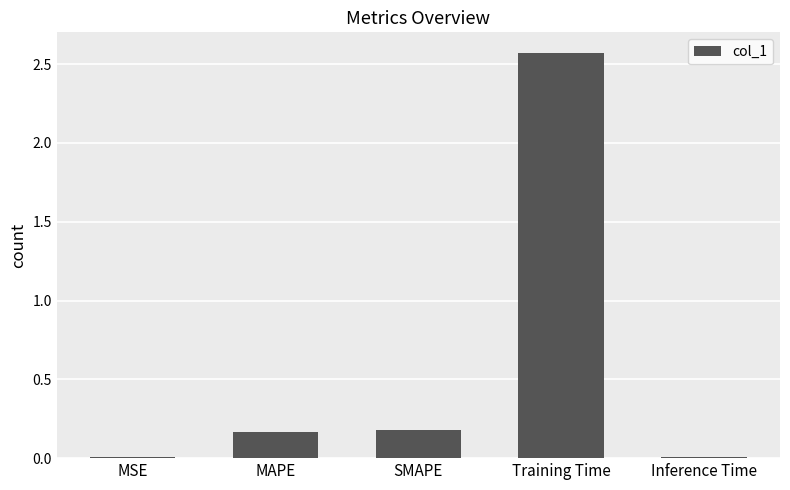

Is it true that the value at Training Time is 3.6?

False